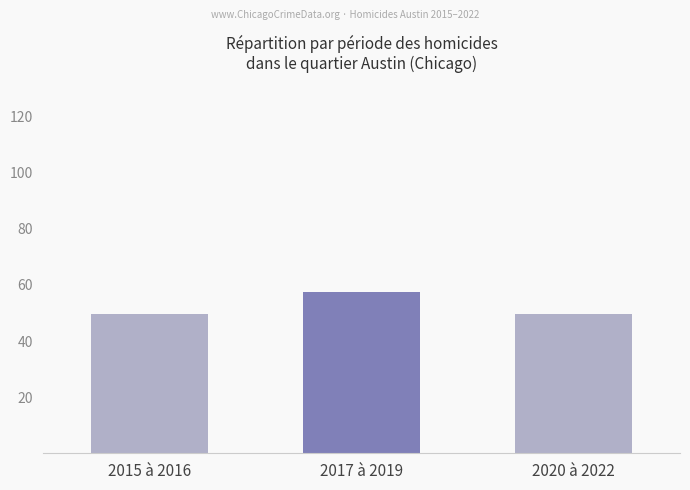

What is the change in value from 2017 à 2019 to 2020 à 2022?

-7.6